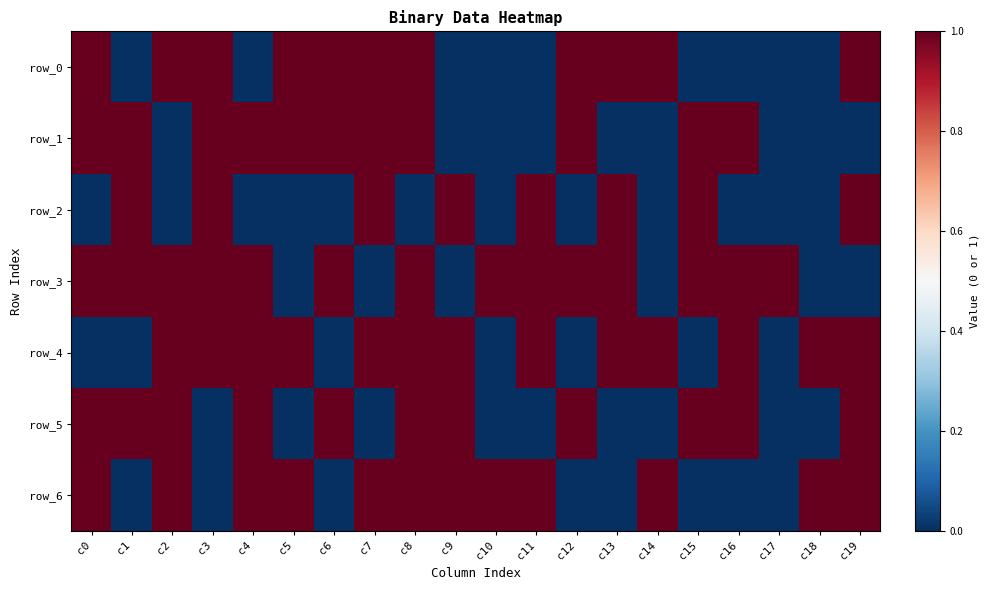

List the series in order of their peak value, highest first.

row_0, row_1, row_2, row_3, row_4, row_5, row_6